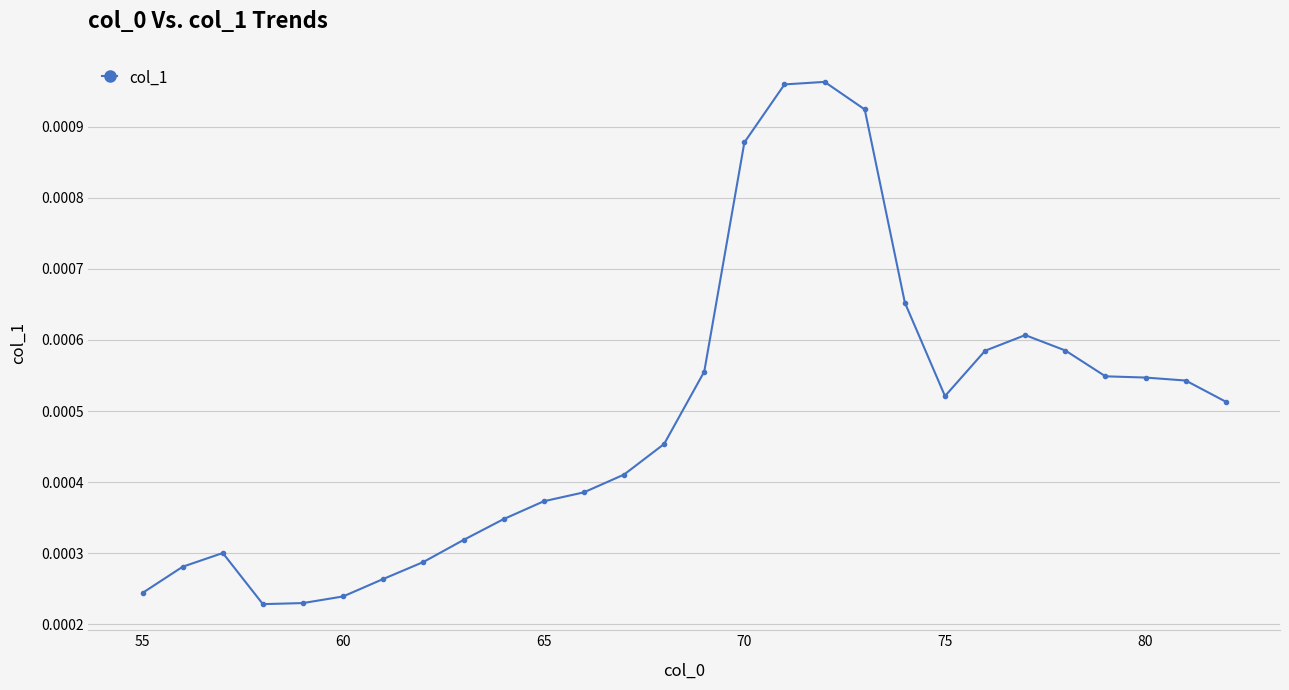

How many values are between 0 and 1?

28